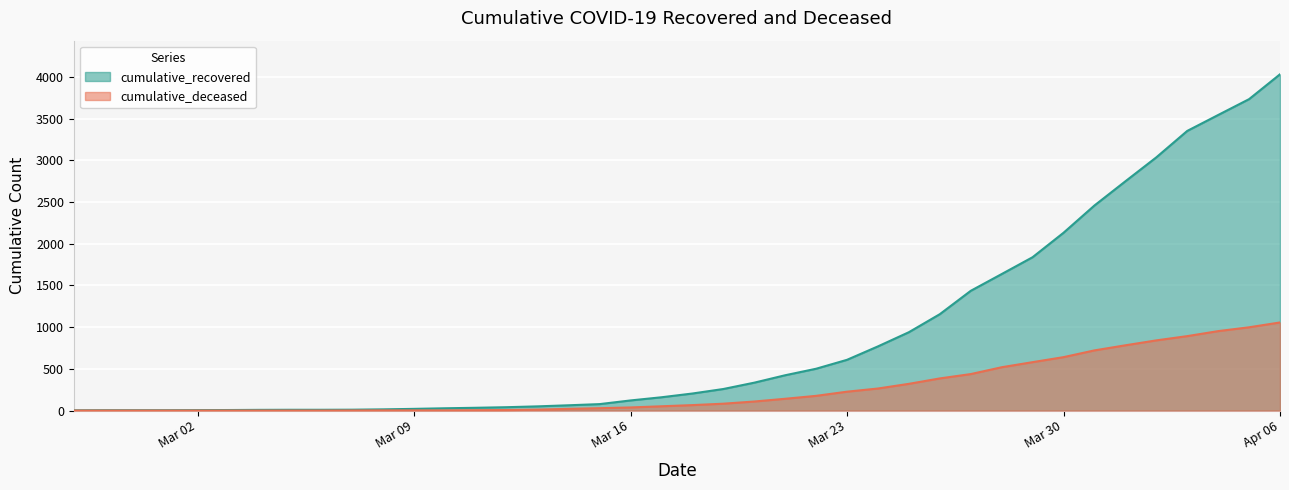

True or false: cumulative_recovered and cumulative_deceased cross at least once.

False